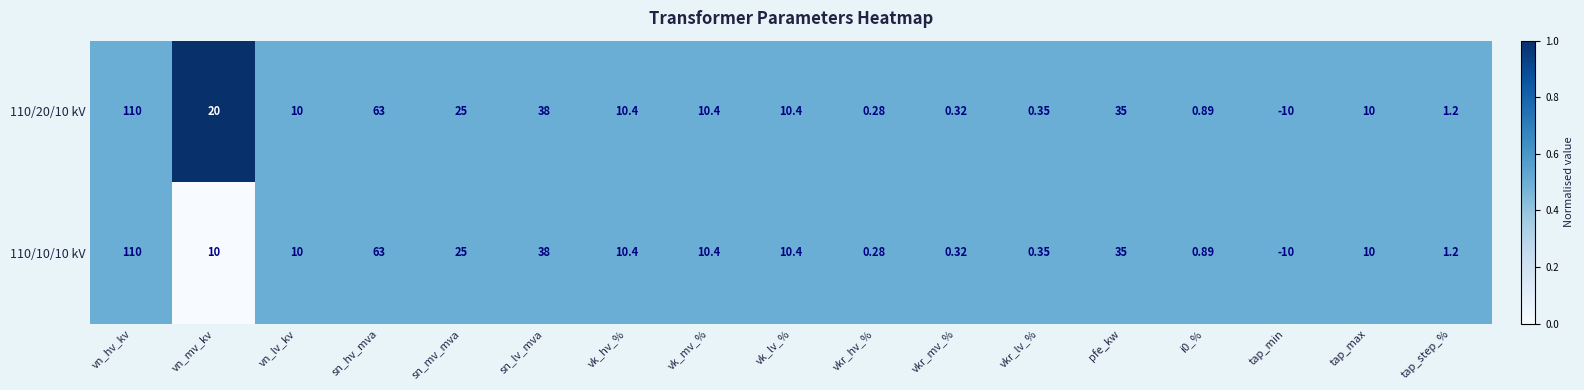

Which category has the lowest value in the 110/10/10 kV series?

tap_min